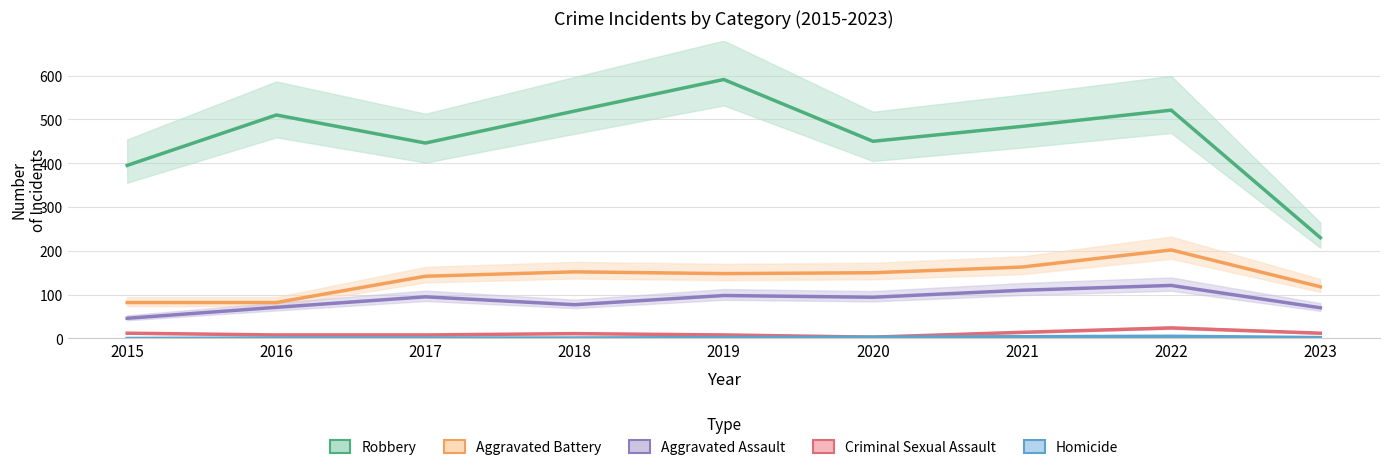

How many distinct data groups are displayed?

5